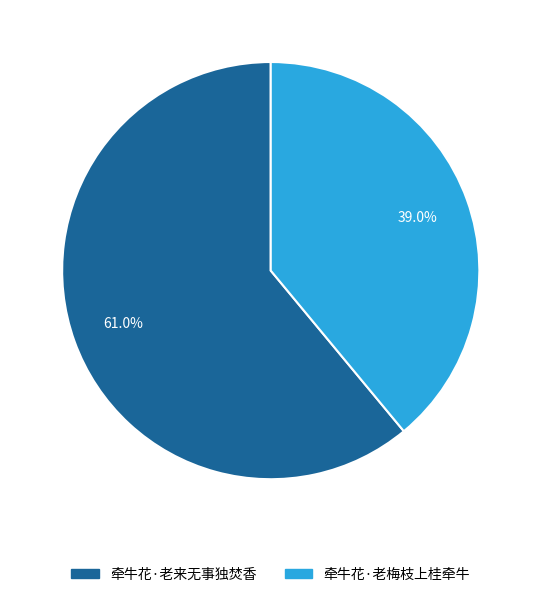

Rank the categories by value from highest to lowest.

牵牛花·老来无事独焚香, 牵牛花·老梅枝上桂牵牛